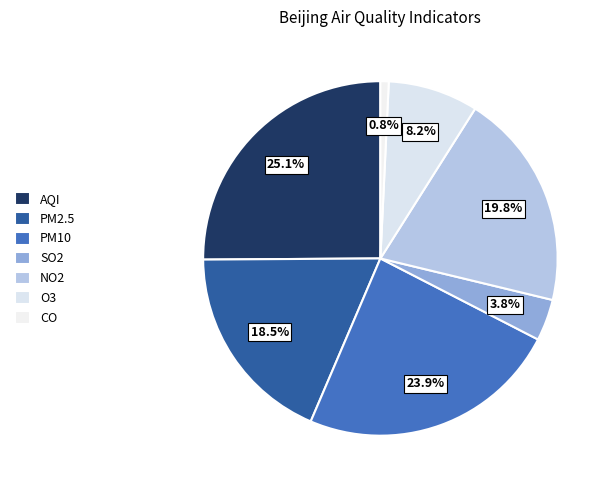

What is the total percentage of NO2 and PM10?

43.7%